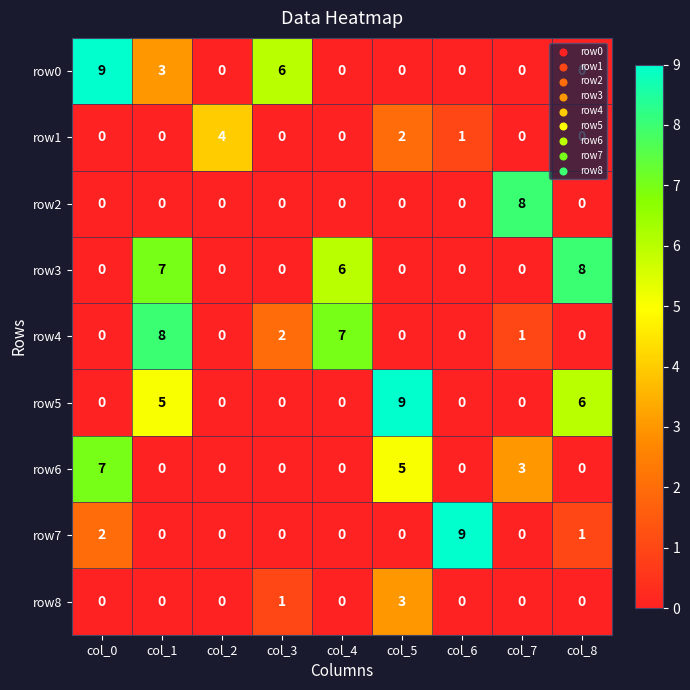

What is the spread (max minus min) of values at col_0?

9